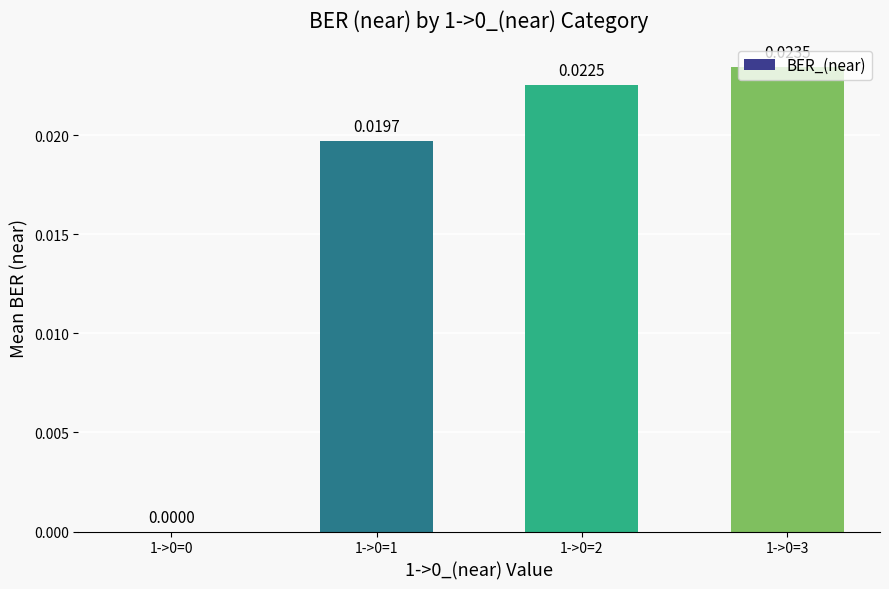

How many distinct data groups are displayed?

1